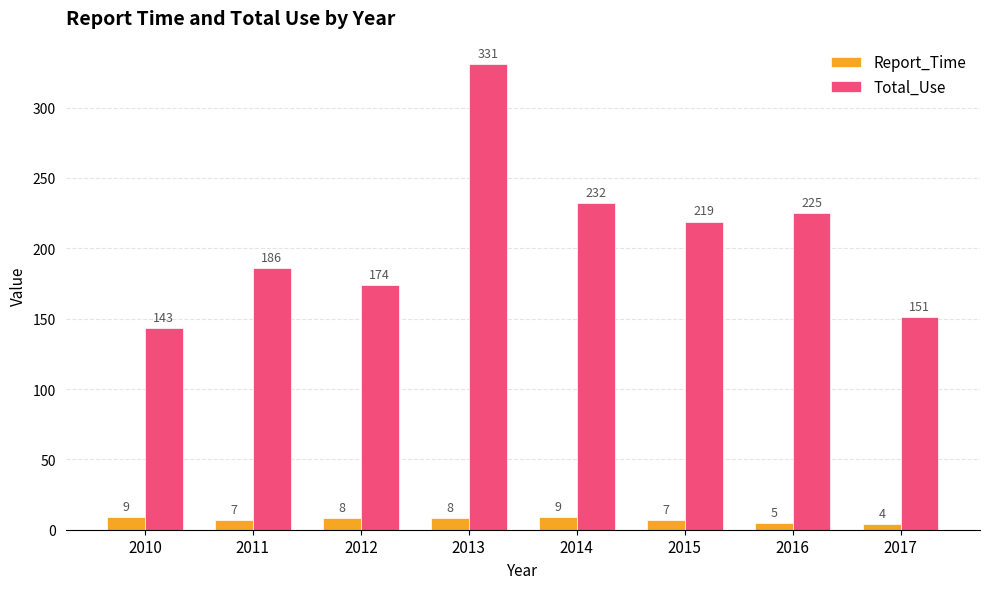

The value of Total_Use at 2017 is 151. True or false?

True